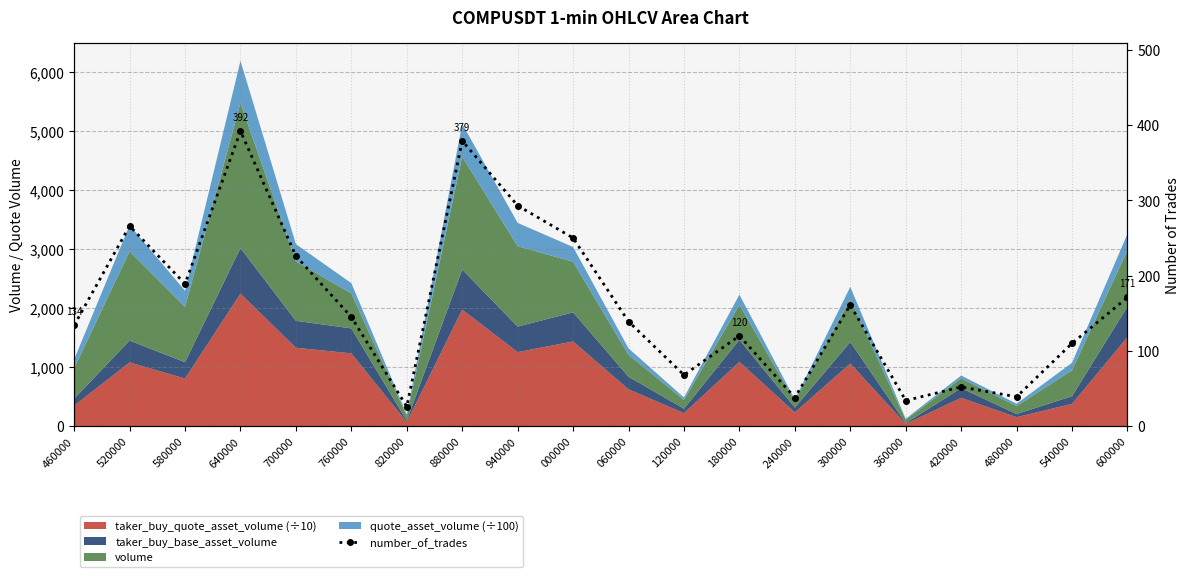

What is the difference between the maximum and minimum values?

366